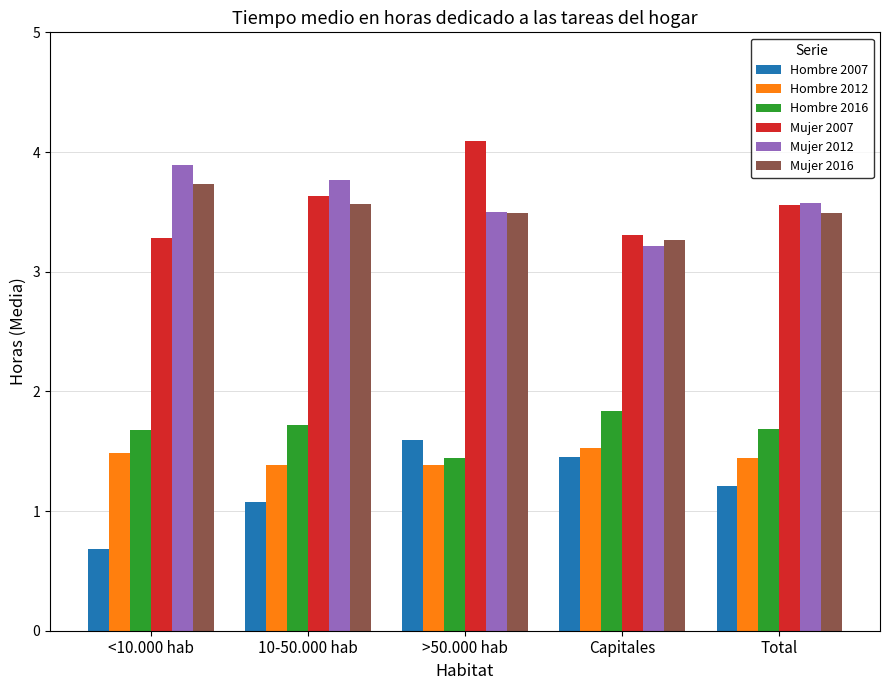

At which label is Hombre 2007 closest to 1?

10-50.000 hab